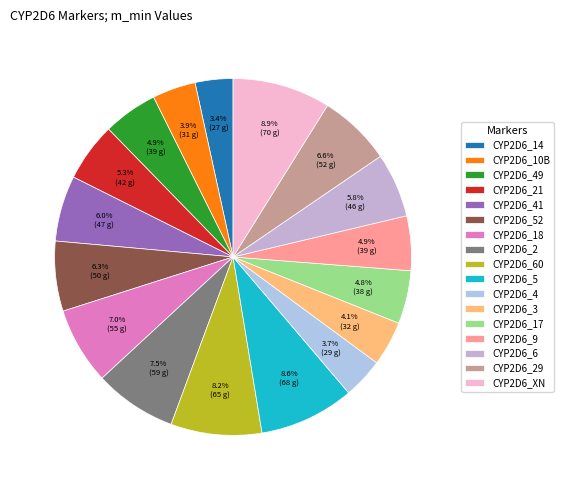

Between CYP2D6_41 and CYP2D6_21, which is larger?

CYP2D6_41